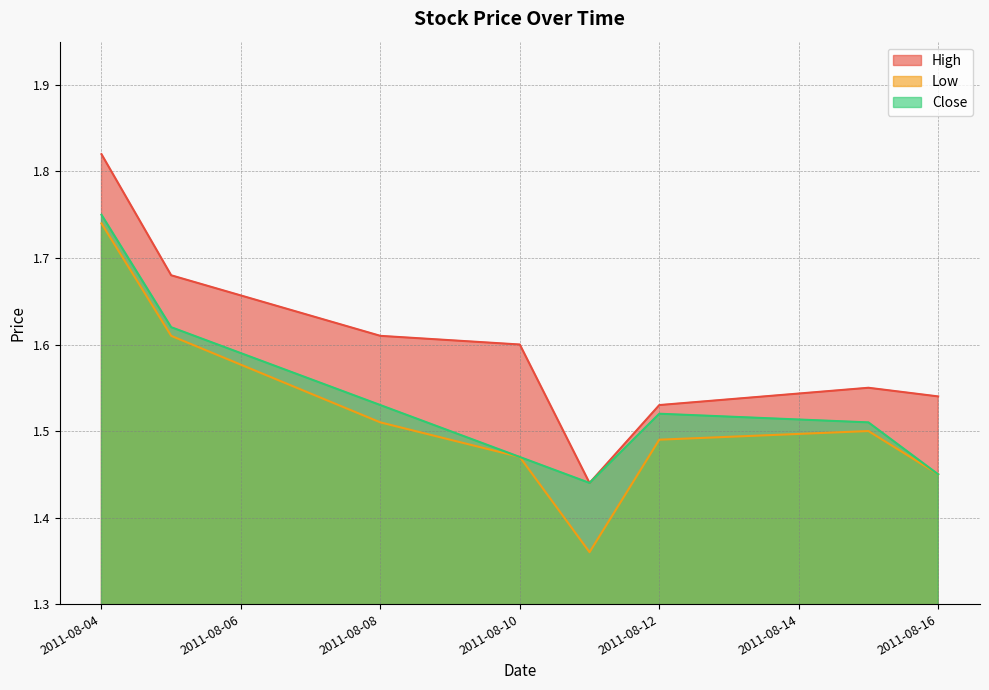

True or false: High and Close intersect in this chart.

False